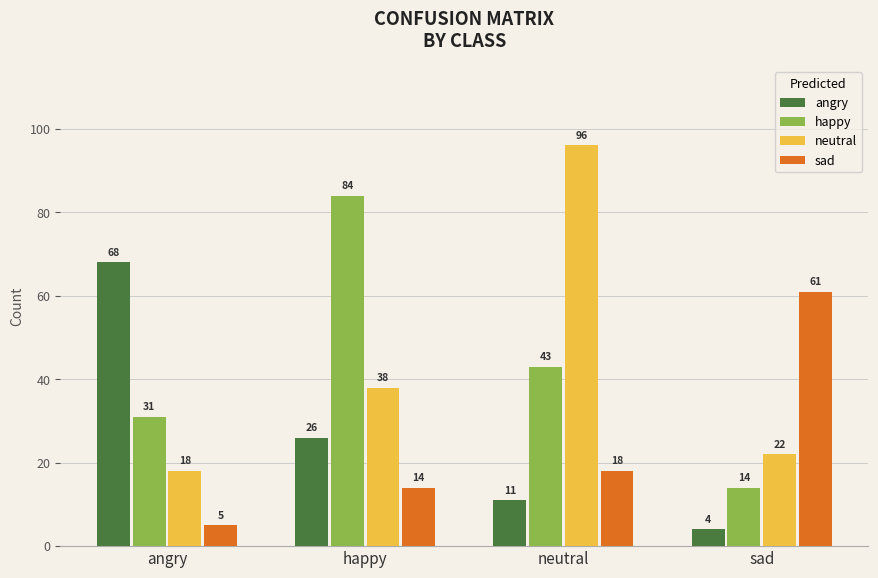

The angry series shows 68 at angry. True or false?

True